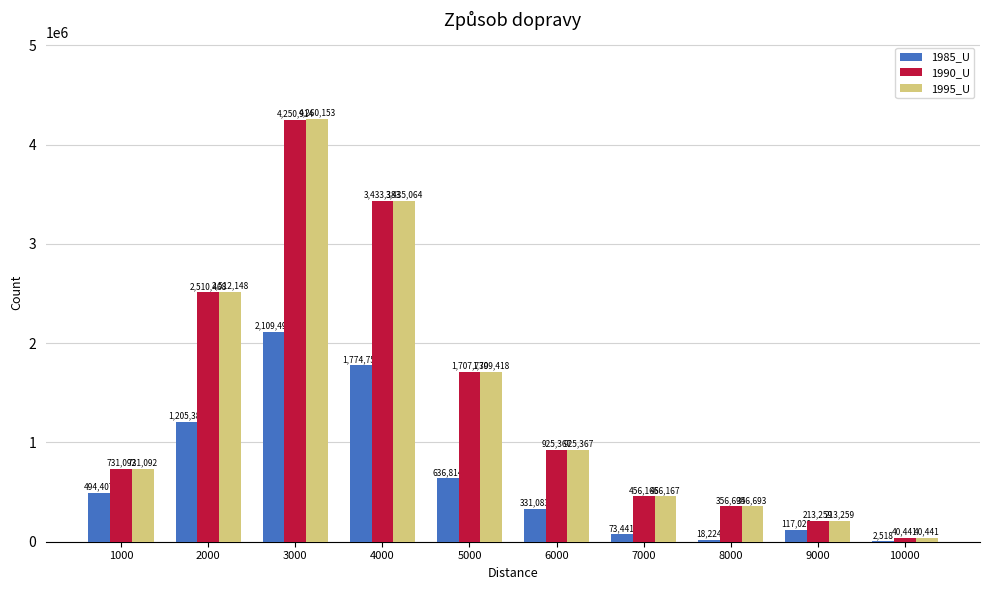

How many data points does each series have?

10